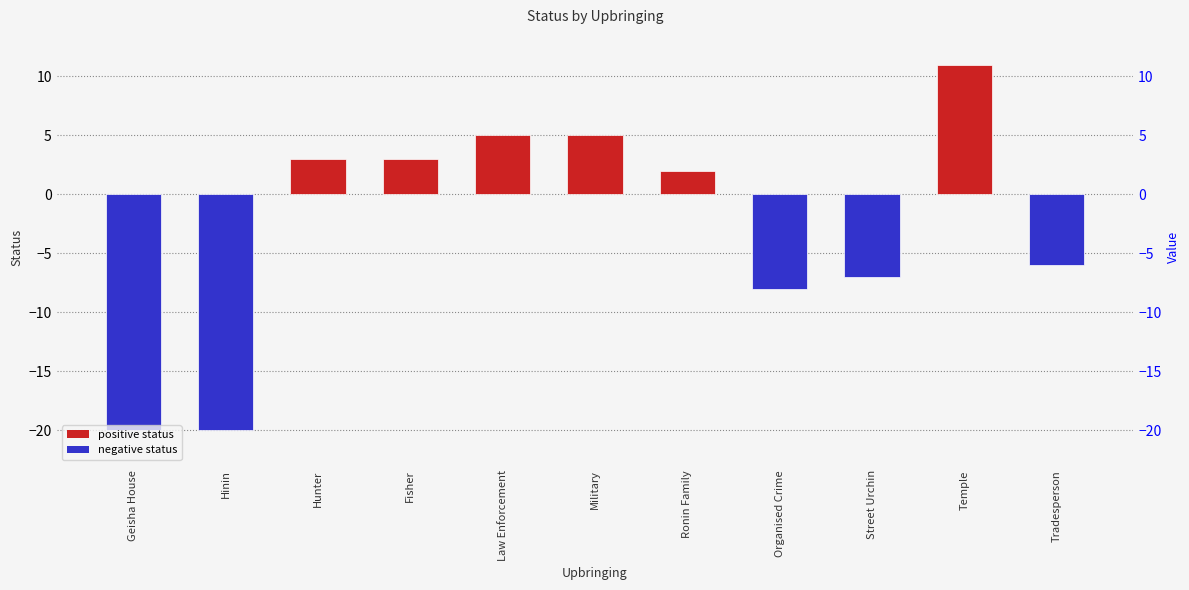

What position from the left is Tradesperson?

11